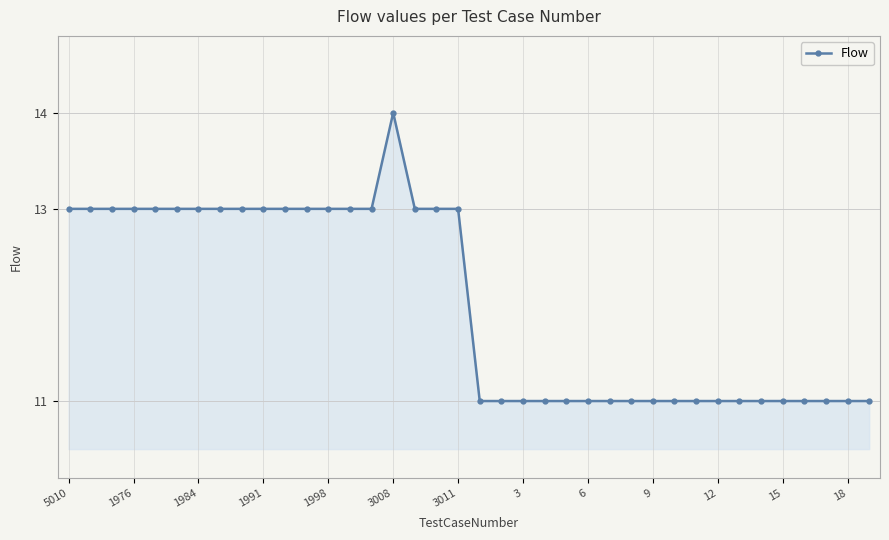

What is the greatest value displayed?

14